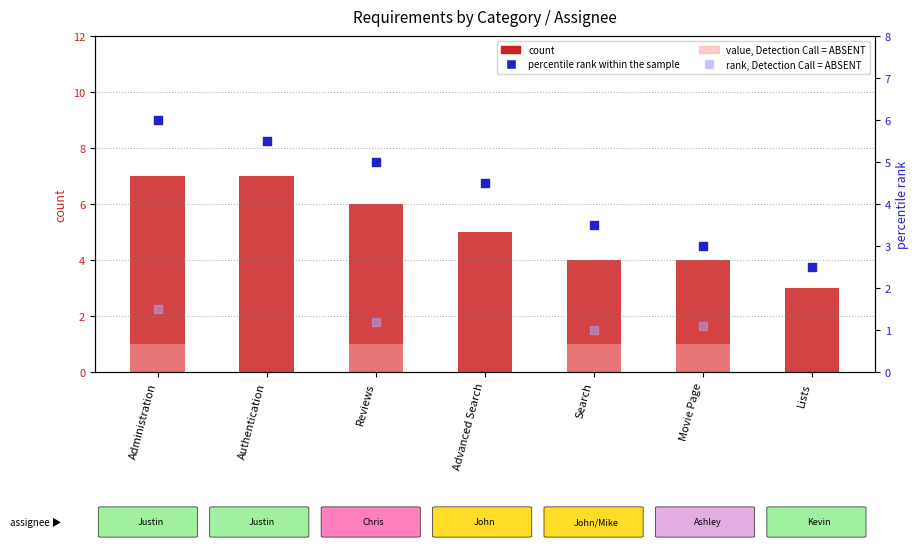

What is the total value across all series at Administration?

13.0